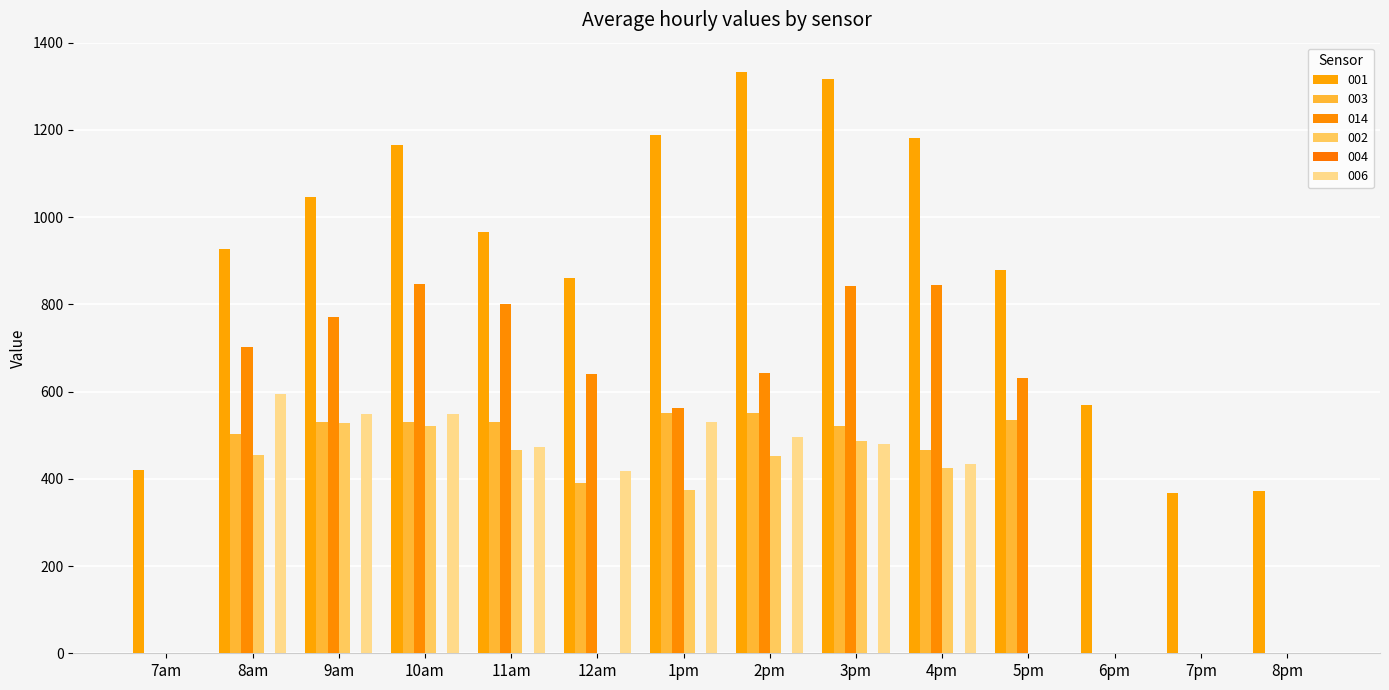

Which series has the largest range (max minus min)?

001